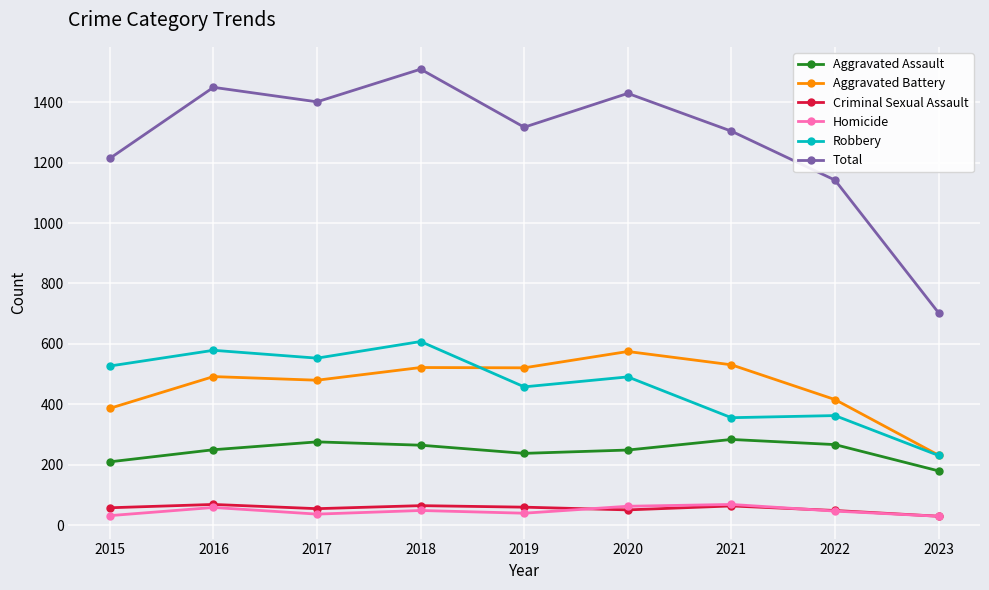

Which series has the largest total across all categories?

Total